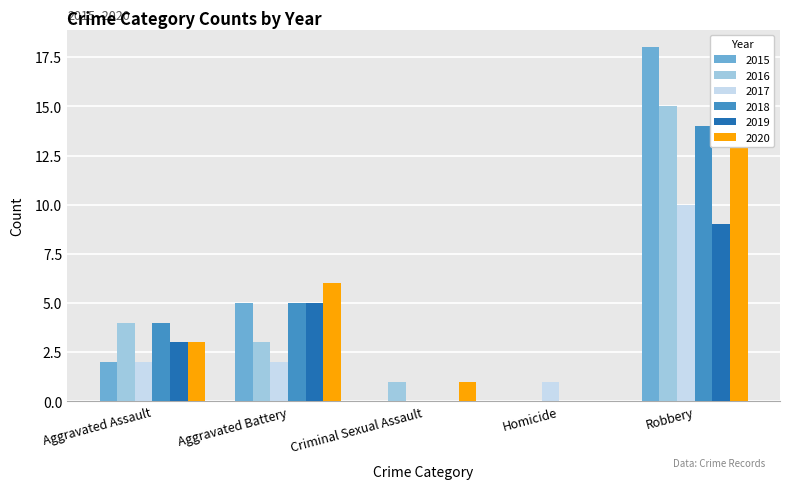

What is the spread (max minus min) of values at Aggravated Battery?

4